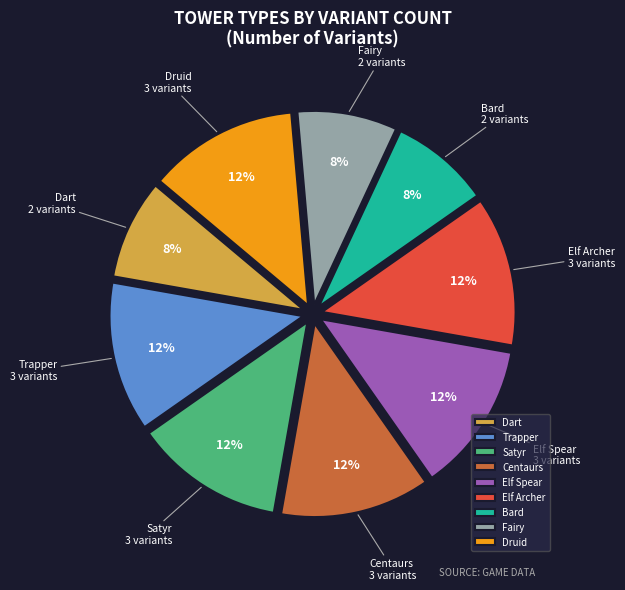

Is there any slice that represents more than half of the pie?

No